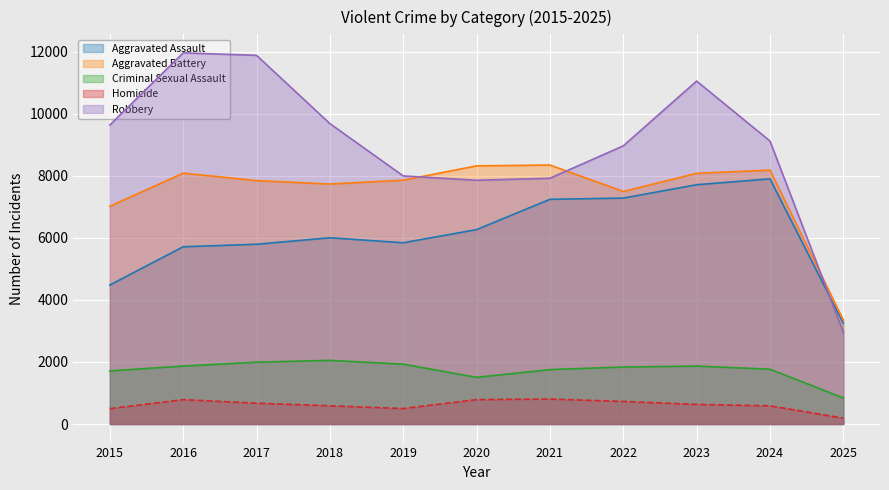

What is the difference between the Criminal Sexual Assault values at 2022 and 2017?

156